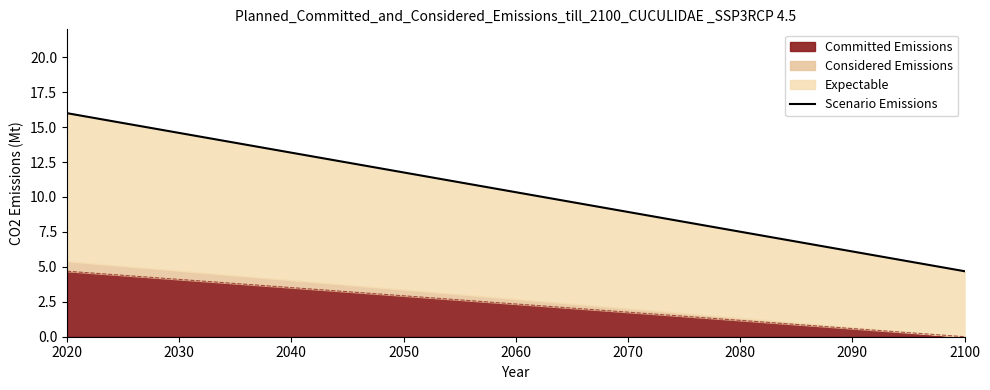

What is the maximum value for Committed Emissions?

4.7